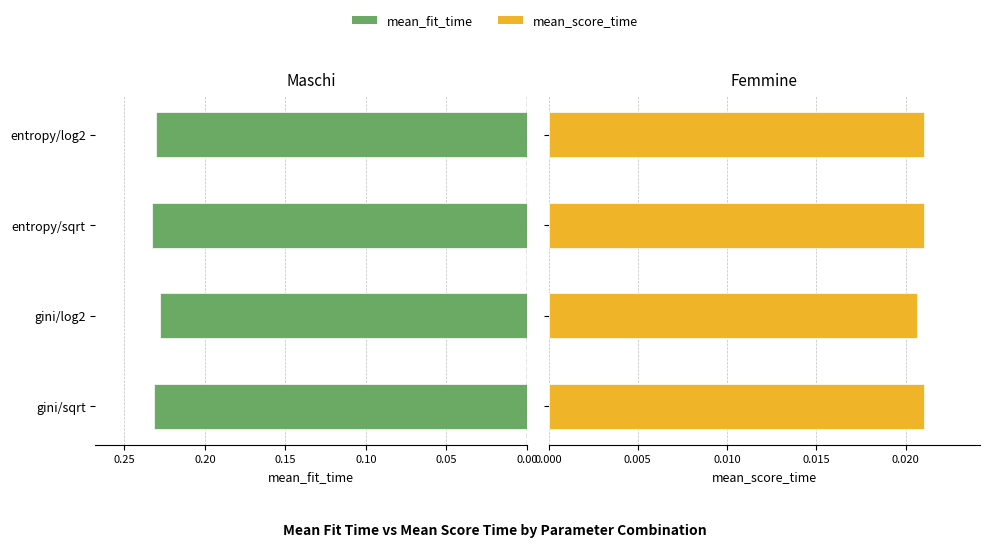

The value of mean_fit_time at gini/sqrt is 0.3. True or false?

False